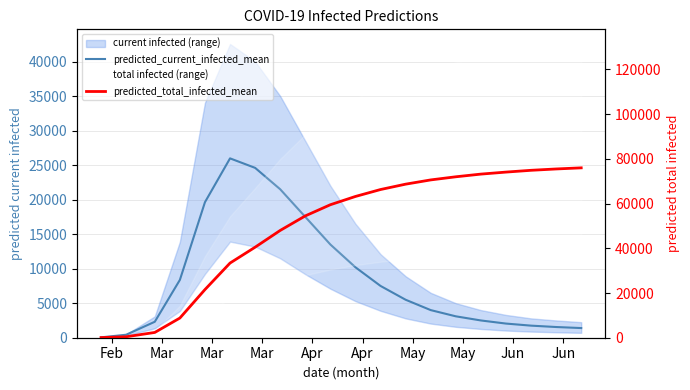

What is the smallest value displayed?

54